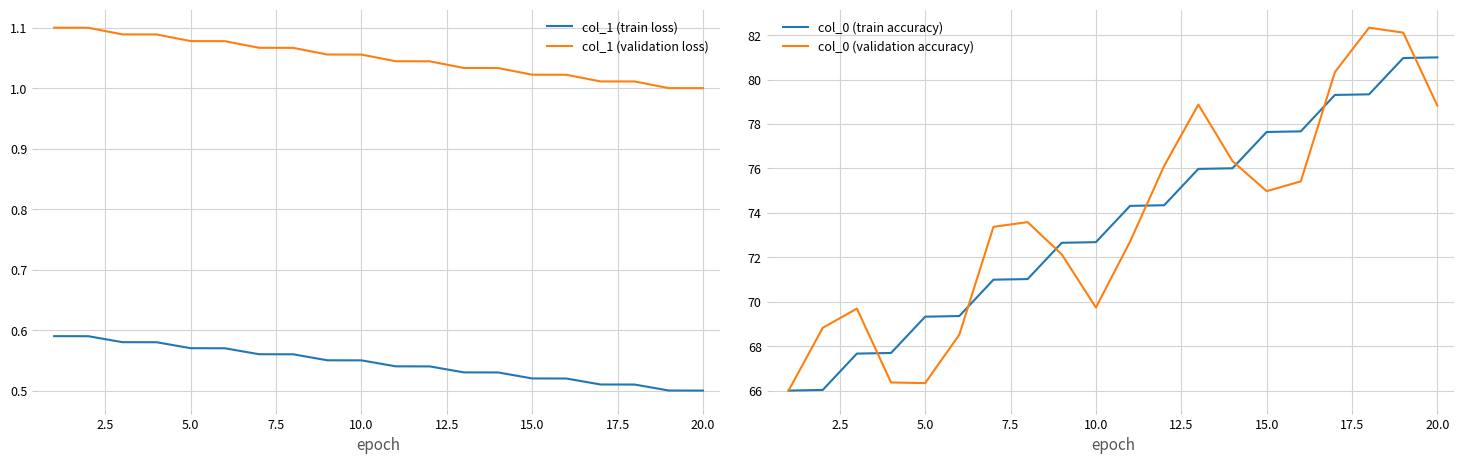

Which series has the widest spread of values?

col_0 (validation accuracy)